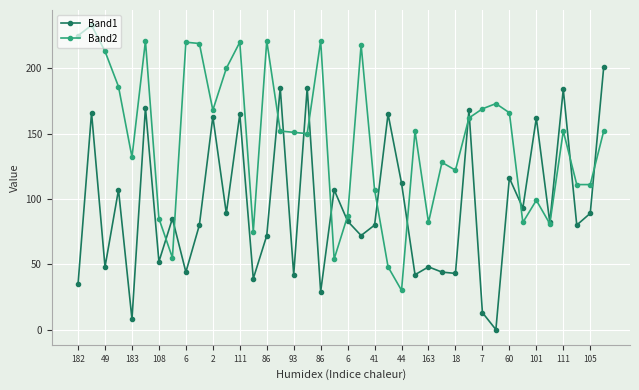

How many data points in Band1 are less than 83?

20